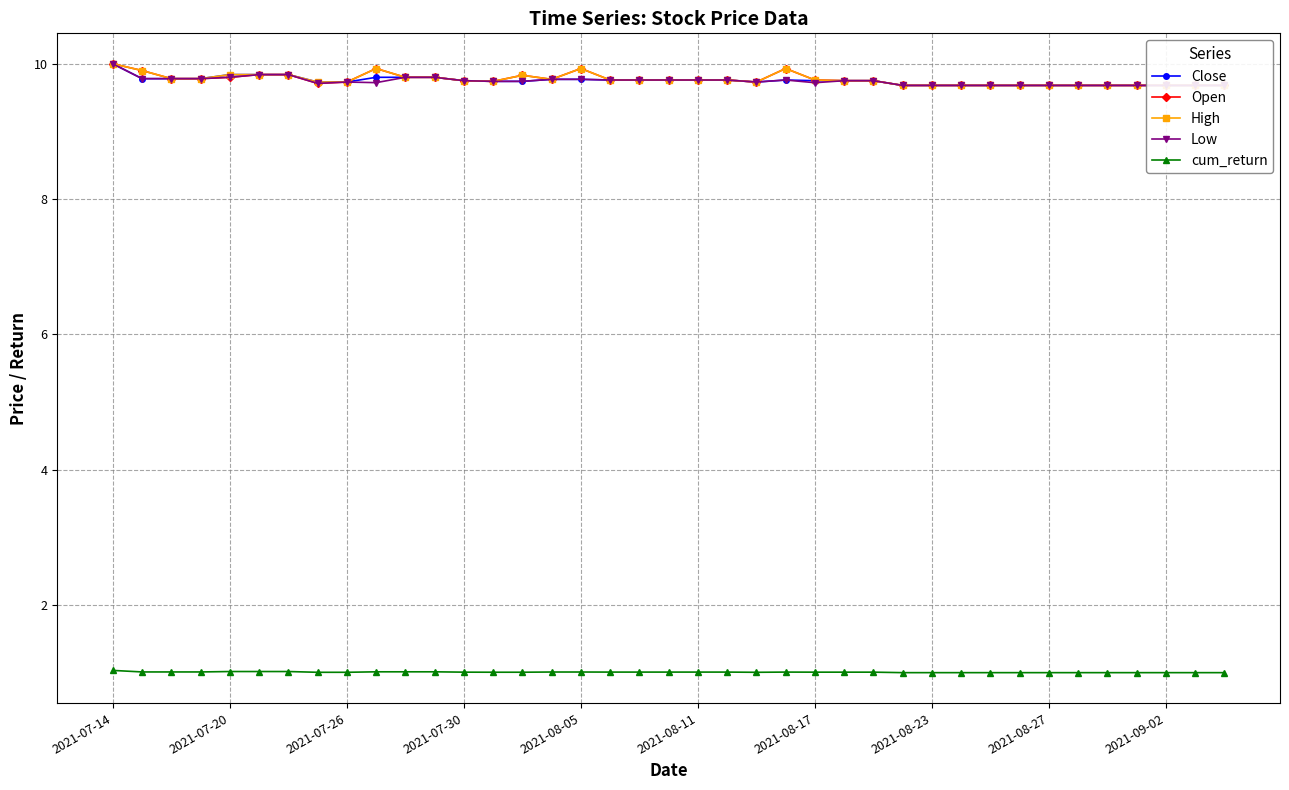

True or false: cum_return has a value of 0.5 at 18.

False